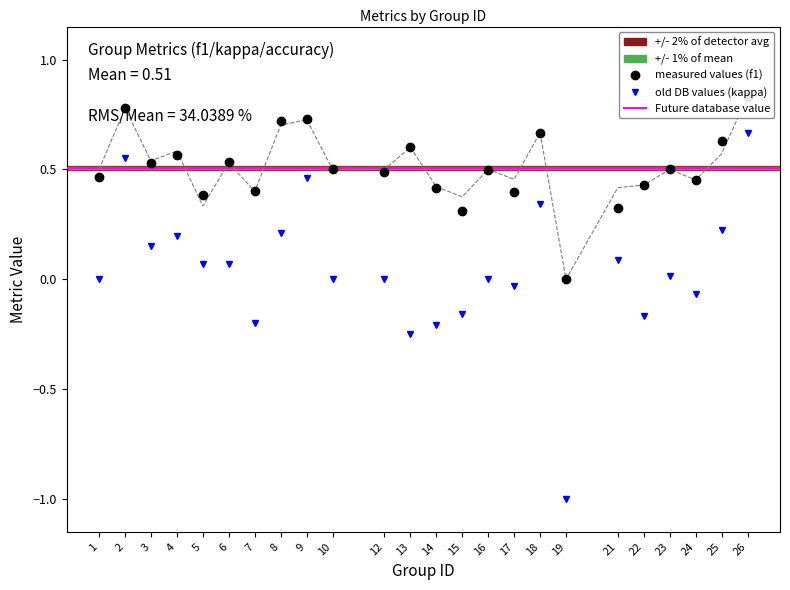

Read the f1 value at 5.

0.4